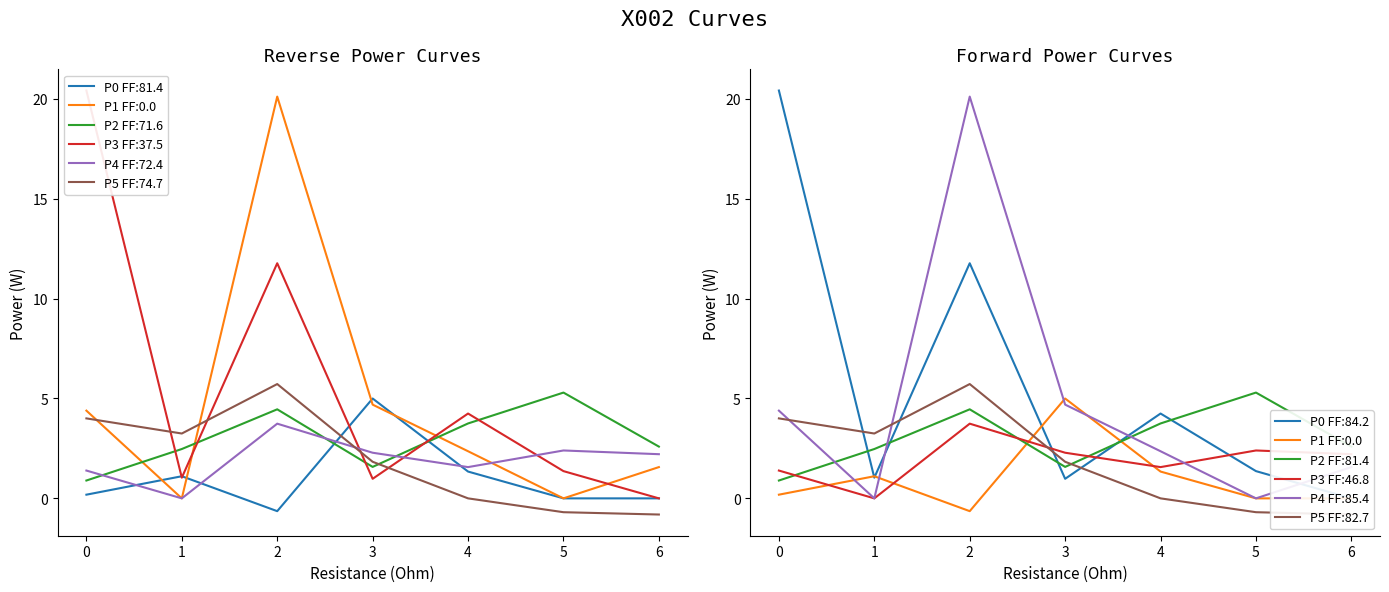

True or false: col_5 and col_1 intersect in this chart.

True